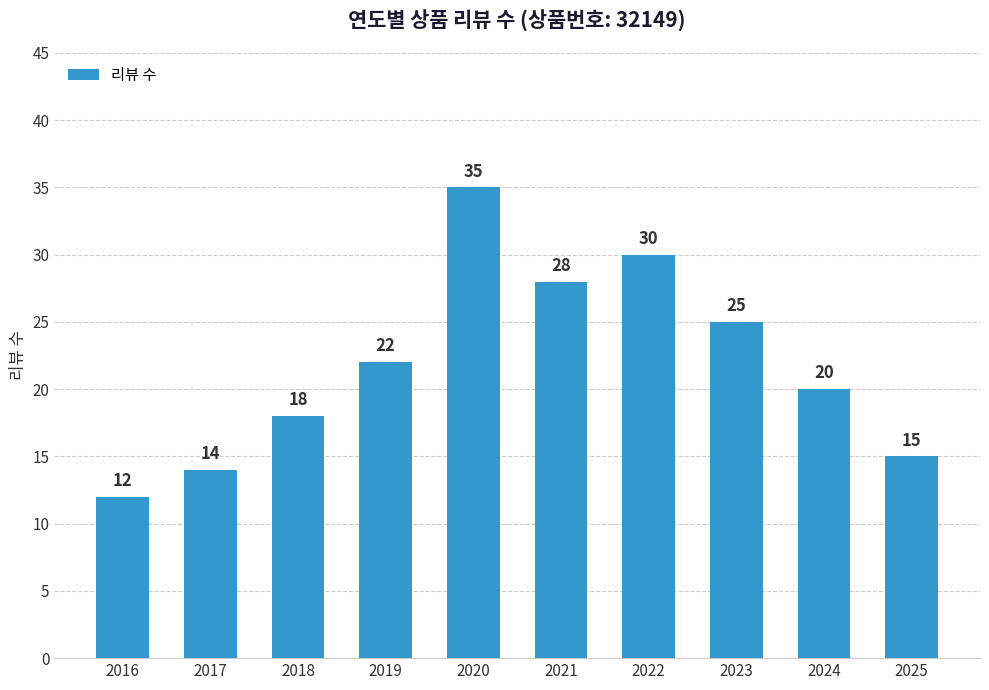

Count the number of data series in this chart.

1